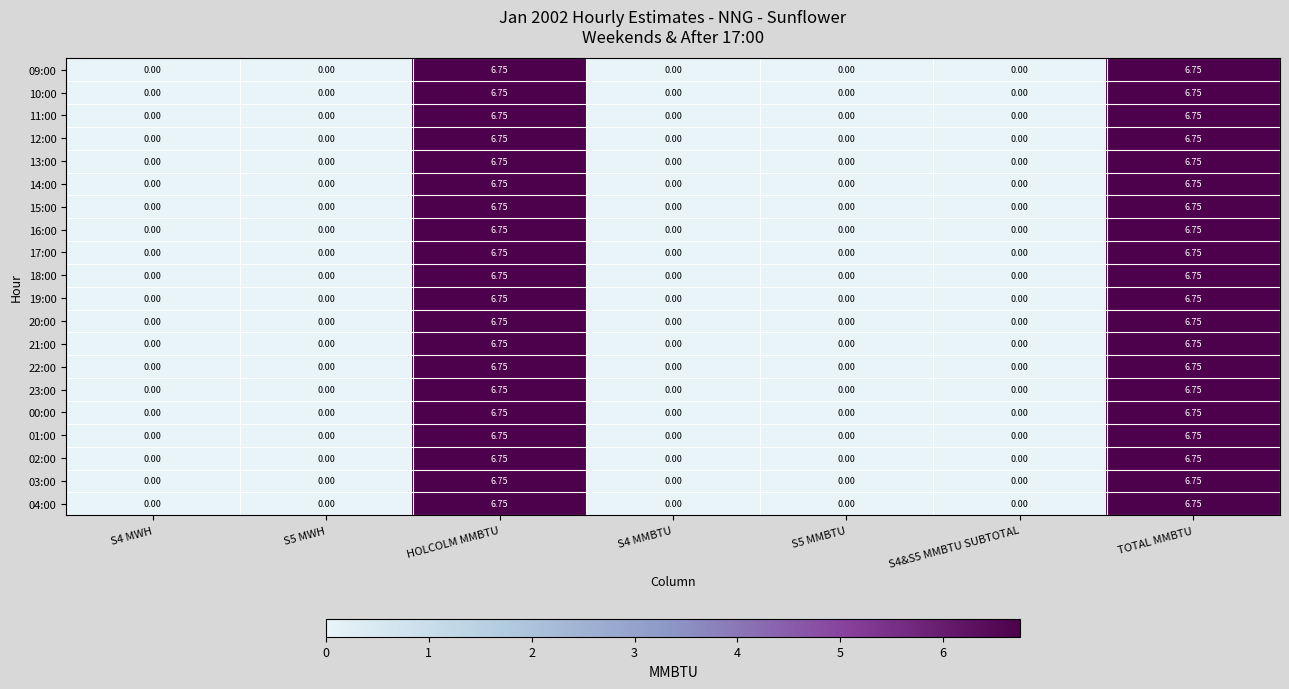

Is the value of 20:00 at S4 MMBTU greater than the value of 01:00 at HOLCOLM MMBTU?

No